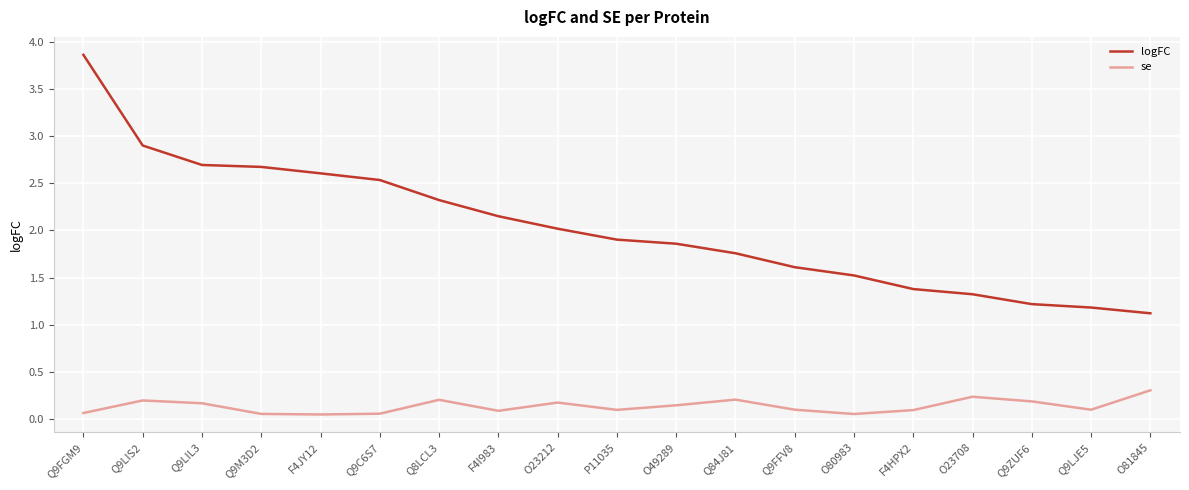

The value of logFC at Q9LJE5 is 0.7. True or false?

False